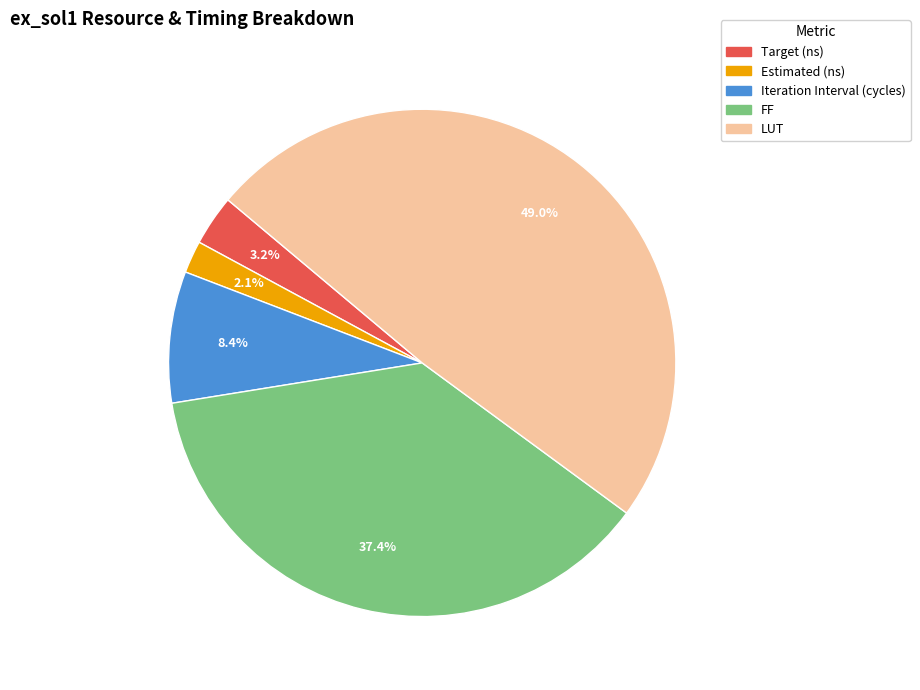

Is it true that LUT is 57% of the pie?

False